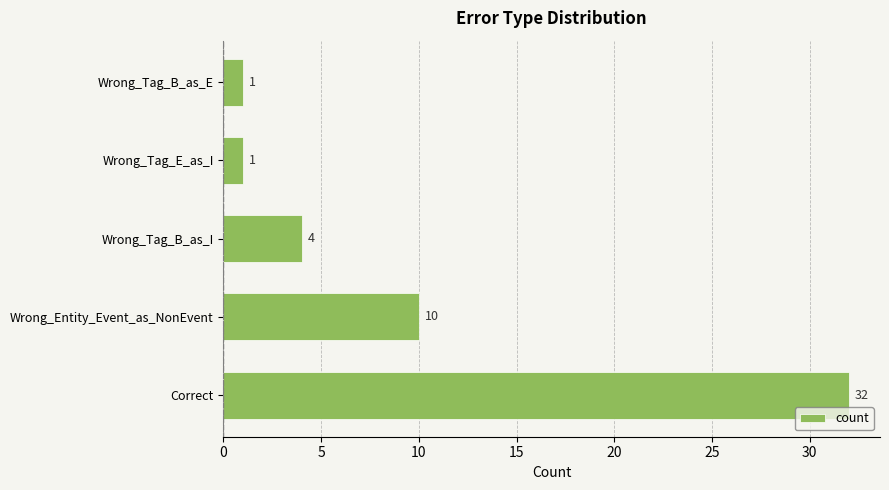

Reading bottom to top, list all the values displayed in this chart.

Correct=32	Wrong_Entity_Event_as_NonEvent=10	Wrong_Tag_B_as_I=4	Wrong_Tag_E_as_I=1	Wrong_Tag_B_as_E=1